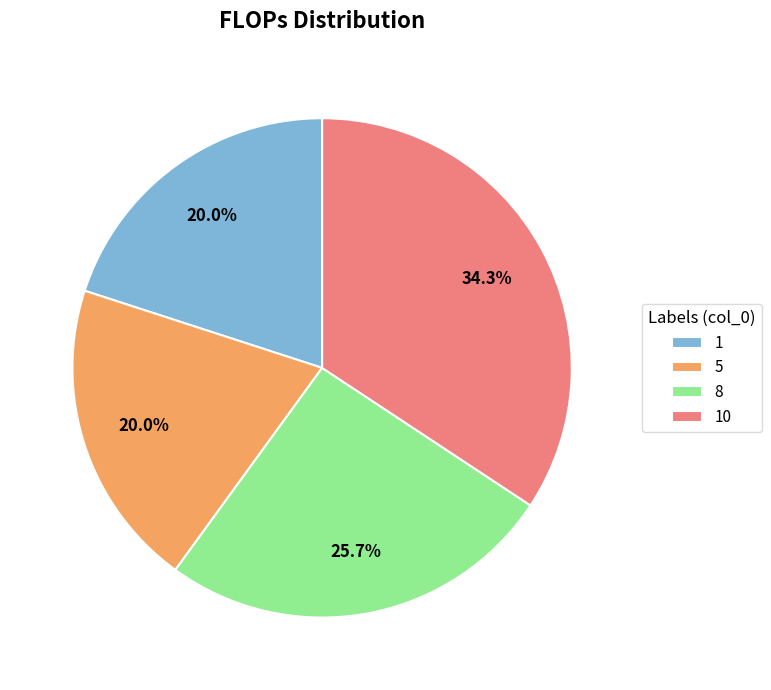

Is there a majority slice in this chart?

No